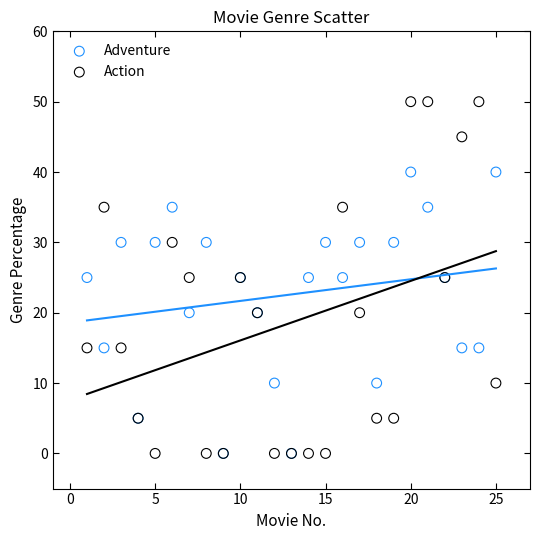

Which series contains the highest Y value?

Action